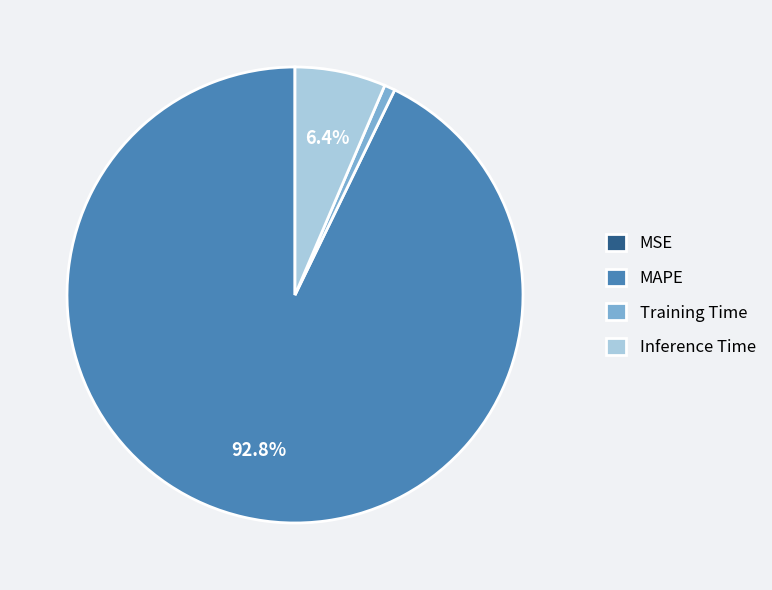

To the nearest percent, what is the difference between the largest and smallest slice percentages?

93%